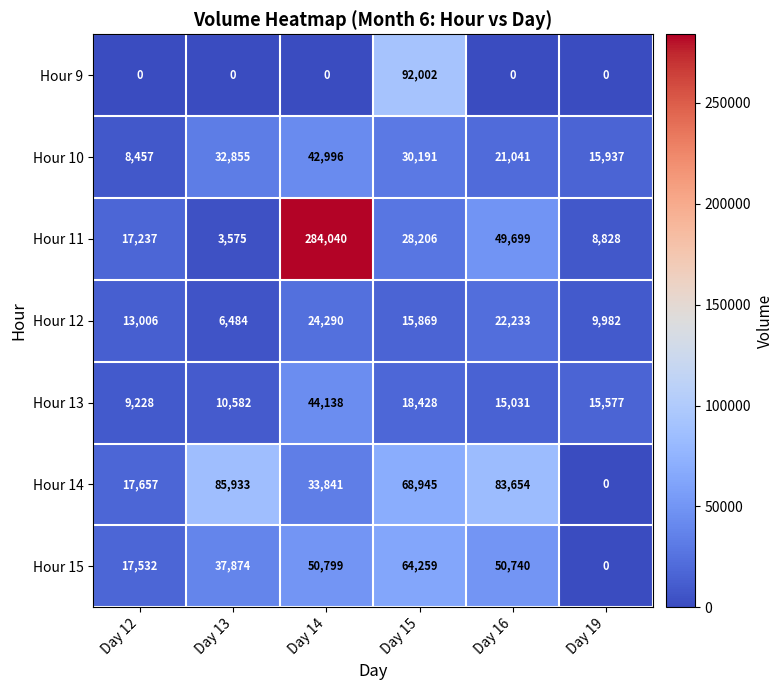

How many data points does each series have?

6